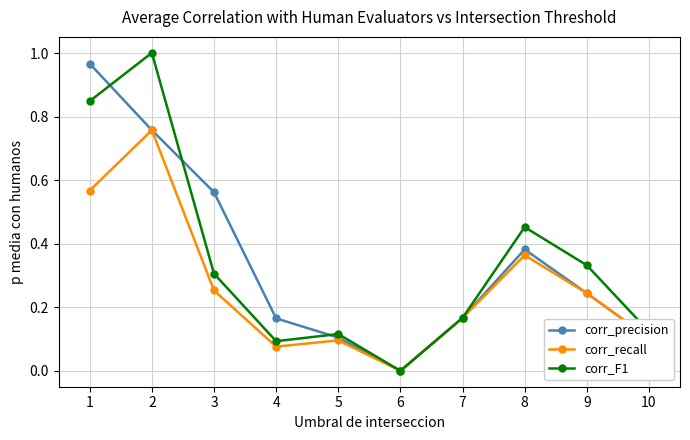

True or false: corr_F1 has more than 0 points higher than both neighbors.

True